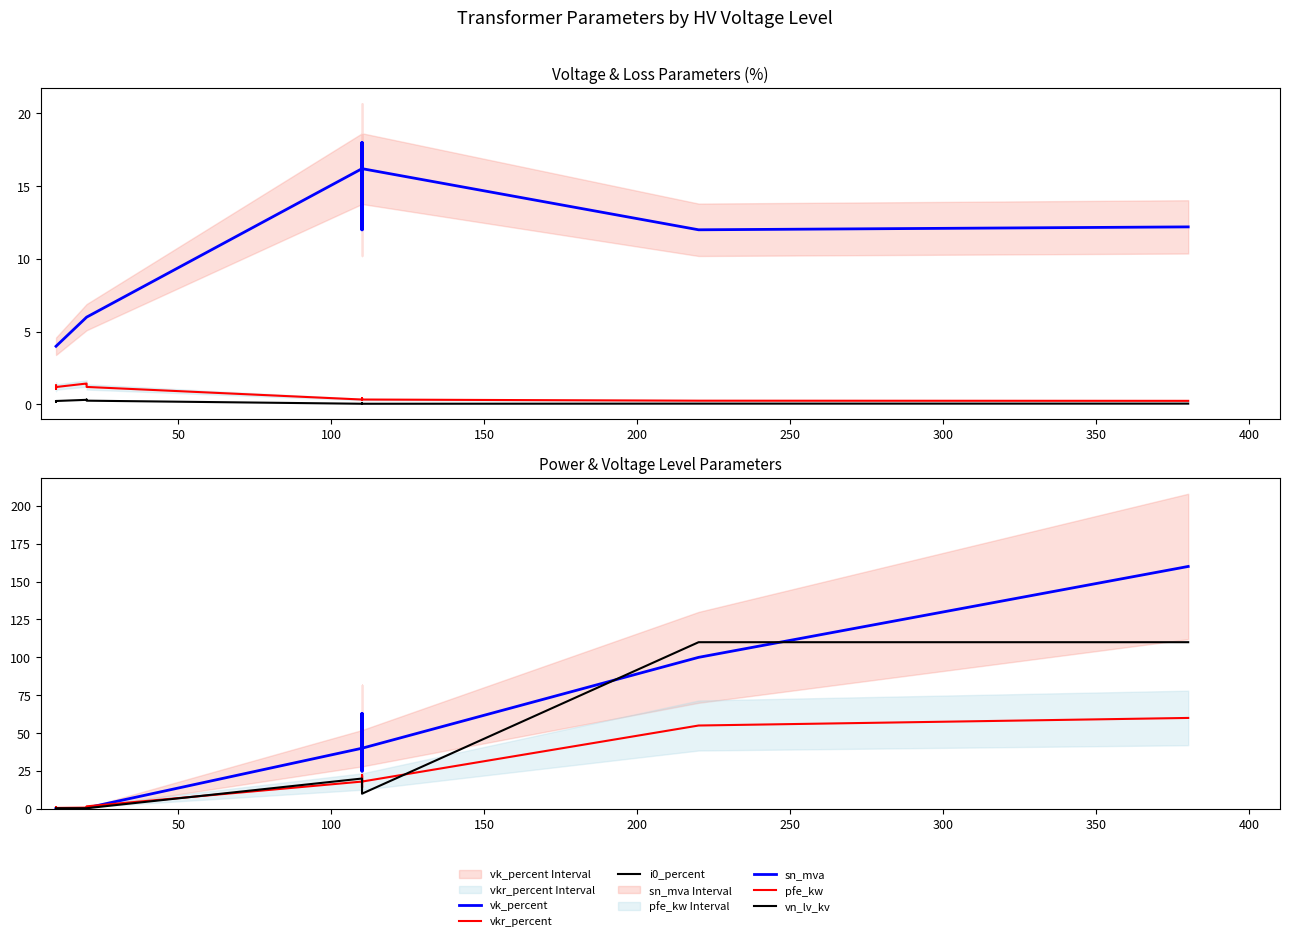

Which has a higher value, 150 or 300?

300